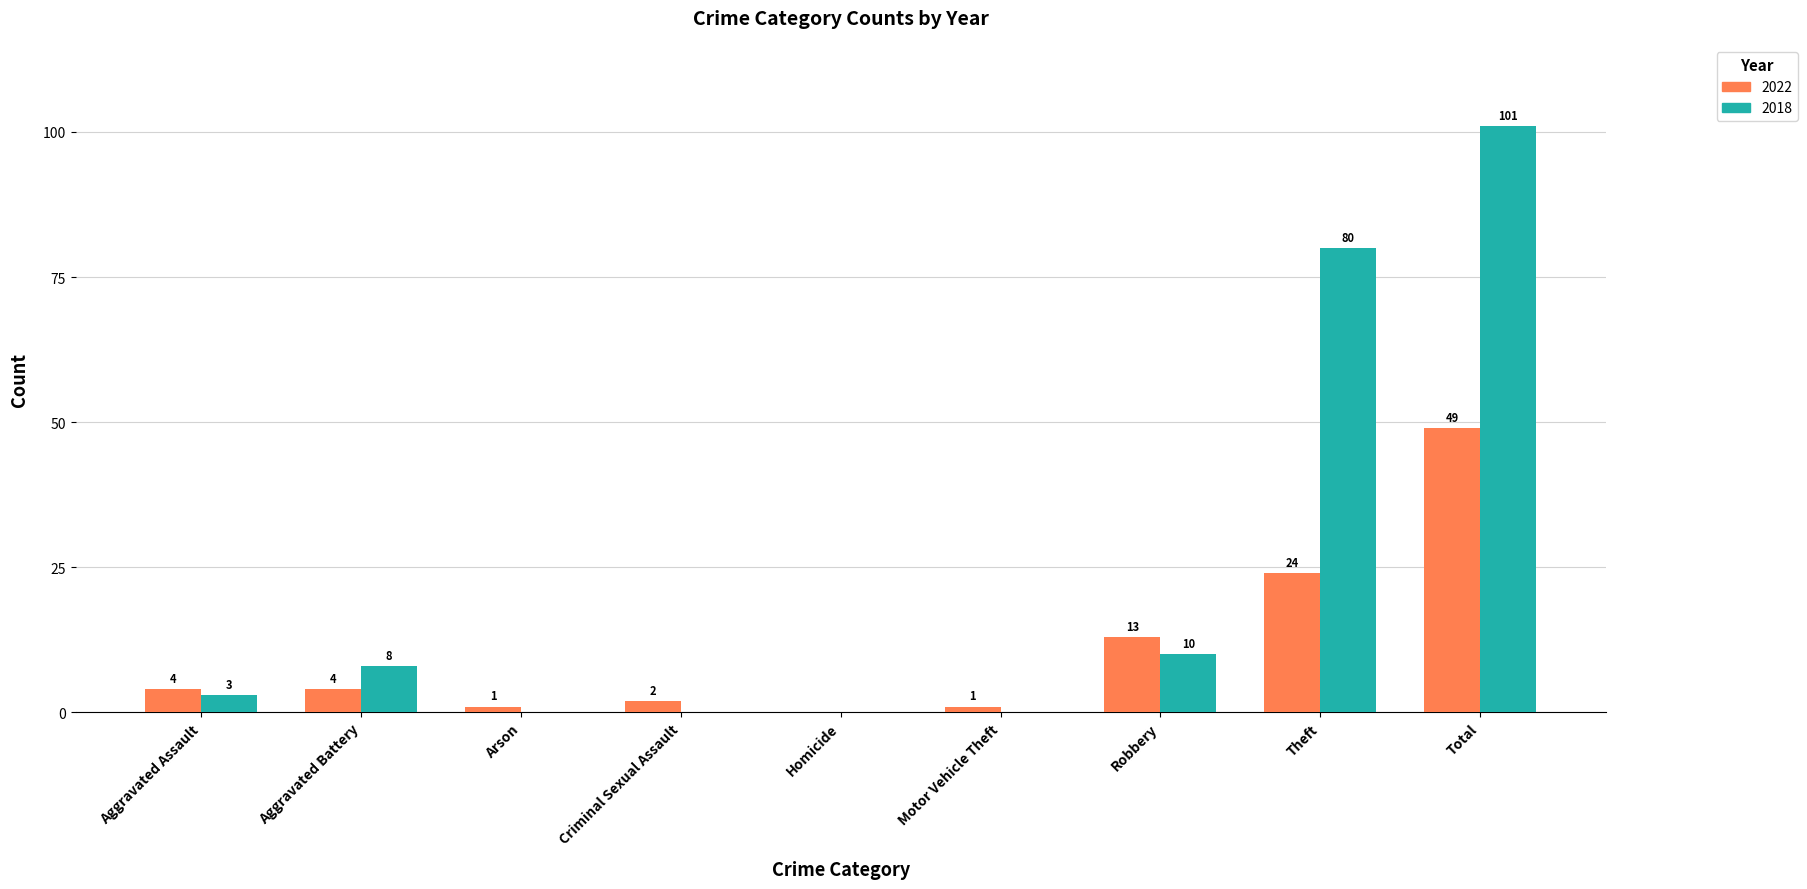

Which label corresponds to the largest value in the chart?

Total